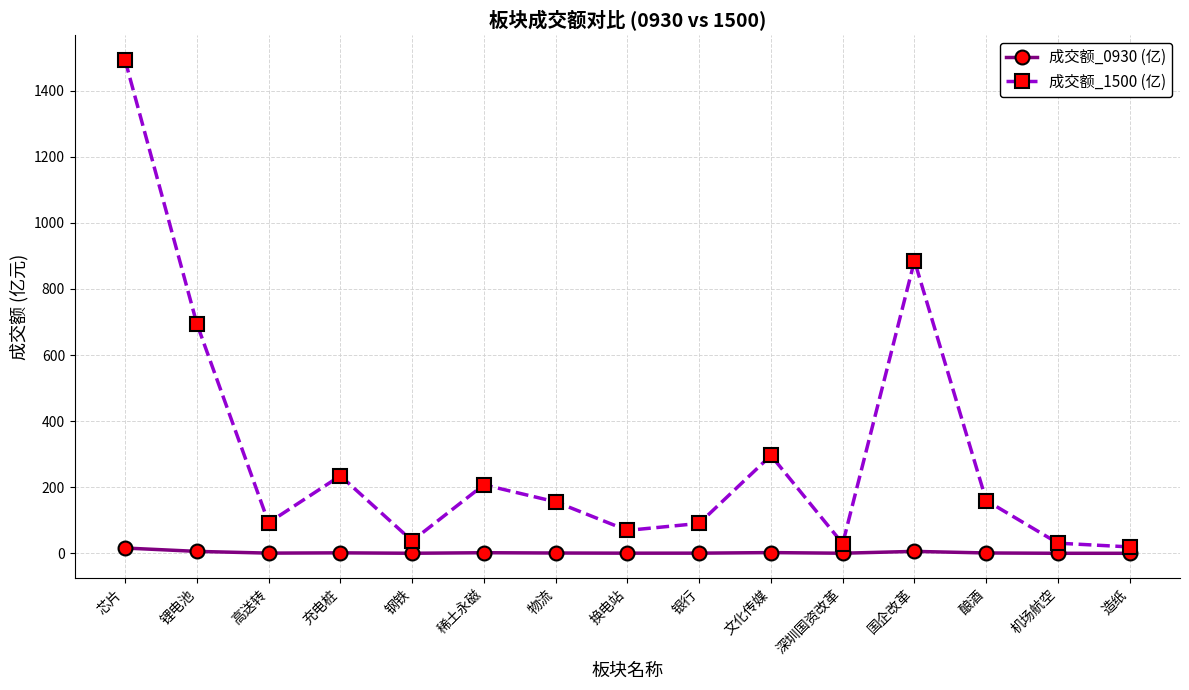

What is the value of the 成交额_0930 (亿) point at the 15th from the left?

0.1